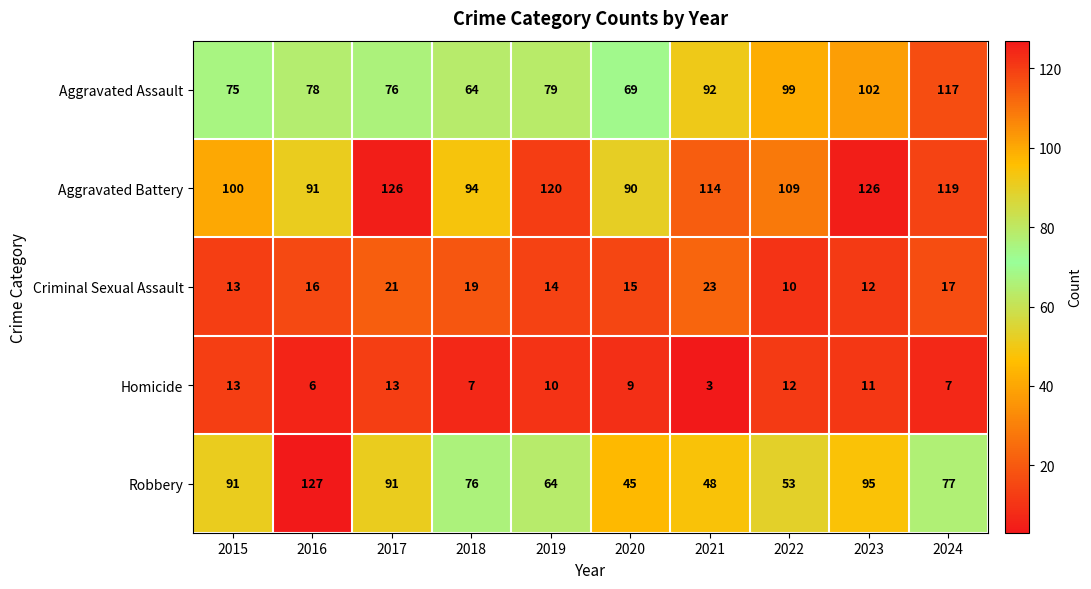

True or false: Aggravated Assault has a value of 64 at 2018.

True